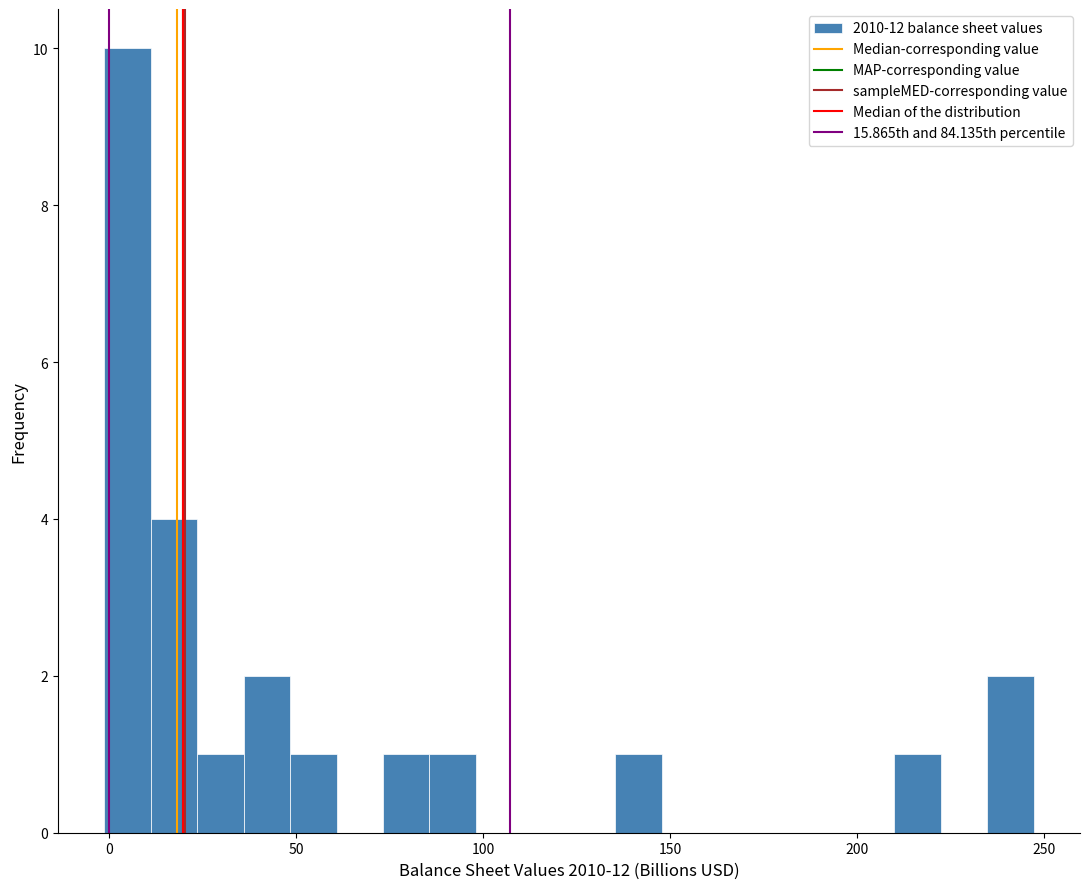

Around what value on the x-axis is the tallest bar? Give the approximate position of its centre, as read against the axis.

5